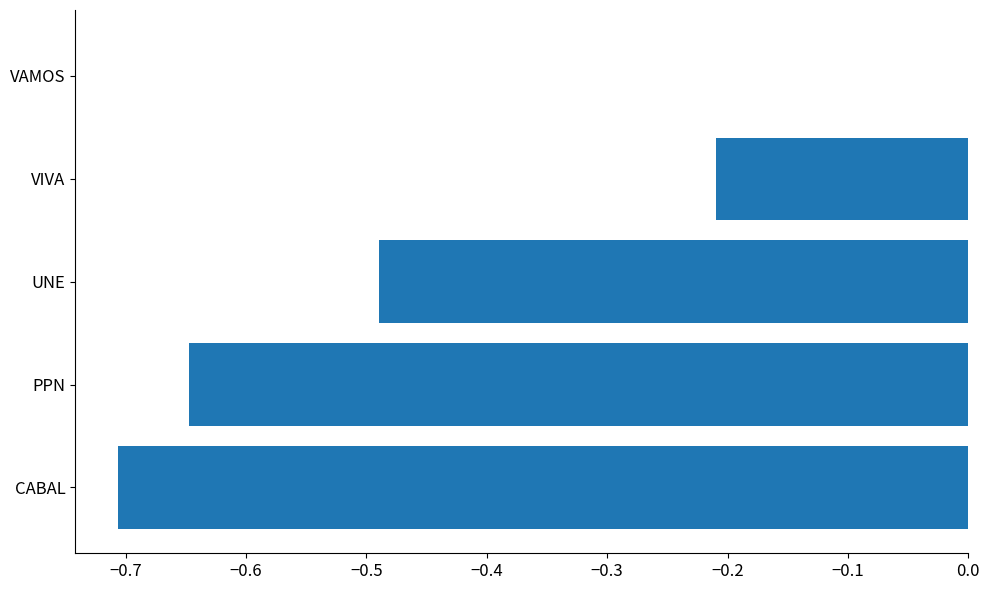

Which label corresponds to the largest value in the chart?

VAMOS